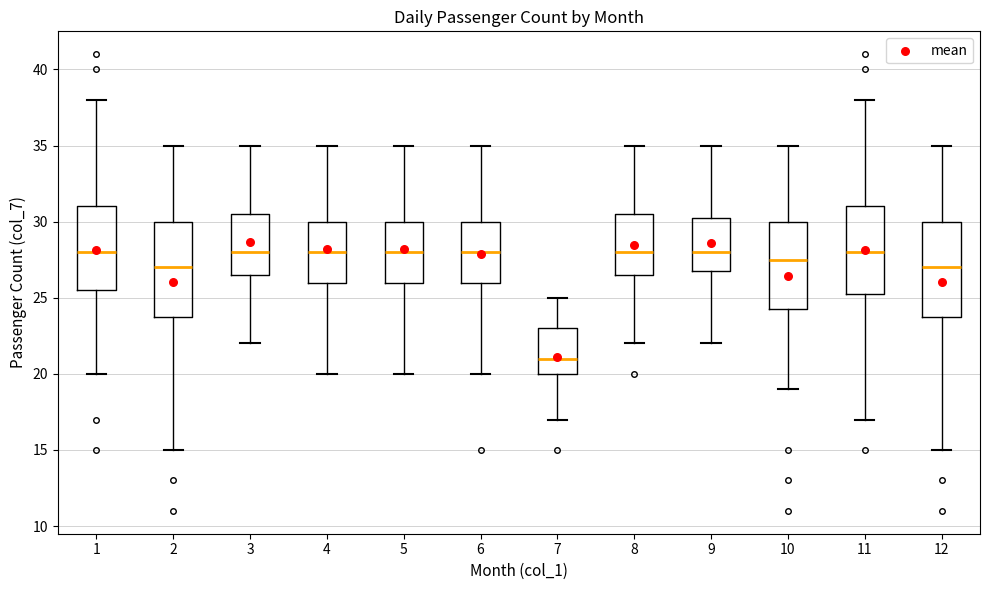

Reading left to right, read every box against the y-axis: the position of its median line, the range the box covers, and the ends of its whiskers. The values are not printed on the chart, so give them approximately, as read against the axis.

1: median 28.0, box 25.5 to 31.0, whiskers 20.0 to 38.0
2: median 27.0, box 24.0 to 30.0, whiskers 15.0 to 35.0
3: median 28.0, box 26.5 to 30.5, whiskers 22.0 to 35.0
4: median 28.0, box 26.0 to 30.0, whiskers 20.0 to 35.0
5: median 28.0, box 26.0 to 30.0, whiskers 20.0 to 35.0
6: median 28.0, box 26.0 to 30.0, whiskers 20.0 to 35.0
7: median 21.0, box 20.0 to 23.0, whiskers 17.0 to 25.0
8: median 28.0, box 26.5 to 30.5, whiskers 22.0 to 35.0
9: median 28.0, box 27.0 to 30.5, whiskers 22.0 to 35.0
10: median 27.5, box 24.5 to 30.0, whiskers 19.0 to 35.0
11: median 28.0, box 25.5 to 31.0, whiskers 17.0 to 38.0
12: median 27.0, box 24.0 to 30.0, whiskers 15.0 to 35.0